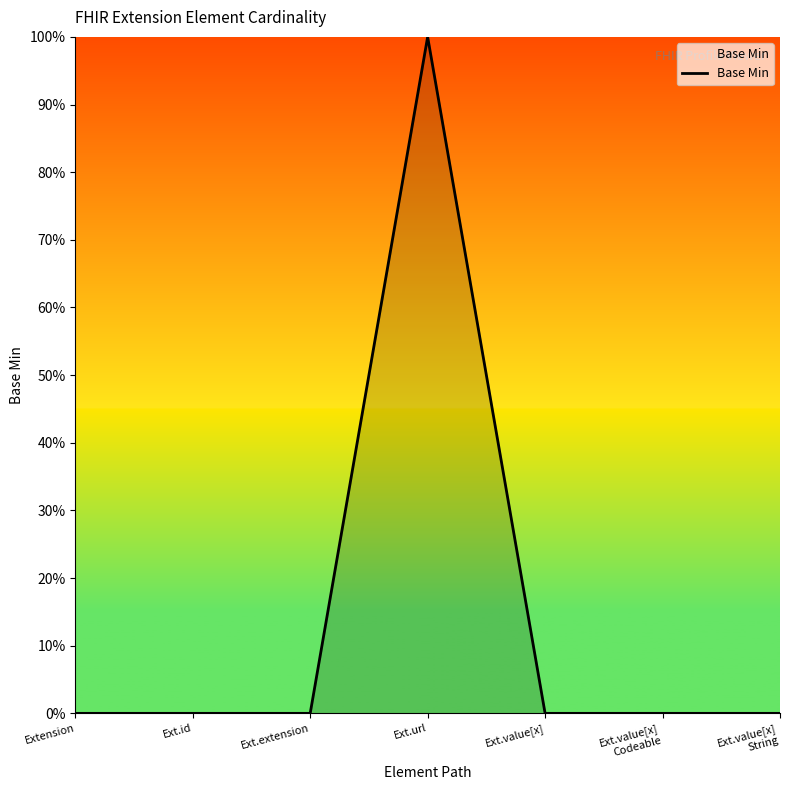

Does the chart display data point markers on the line(s)?

No